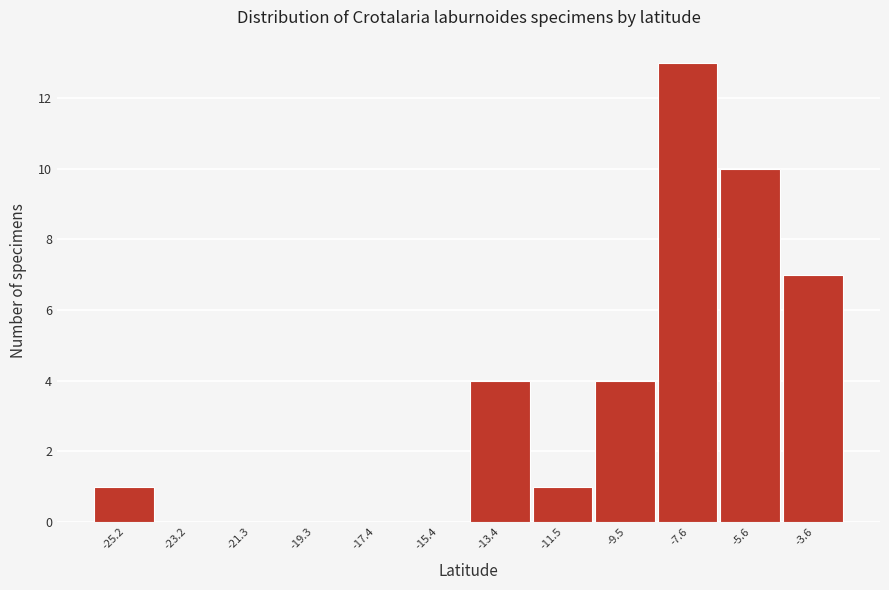

Reading left to right, what are all the values shown in this chart?

-25.2=1	-23.2=0	-21.3=0	-19.3=0	-17.4=0	-15.4=0	-13.4=4	-11.5=1	-9.5=4	-7.6=13	-5.6=10	-3.6=7